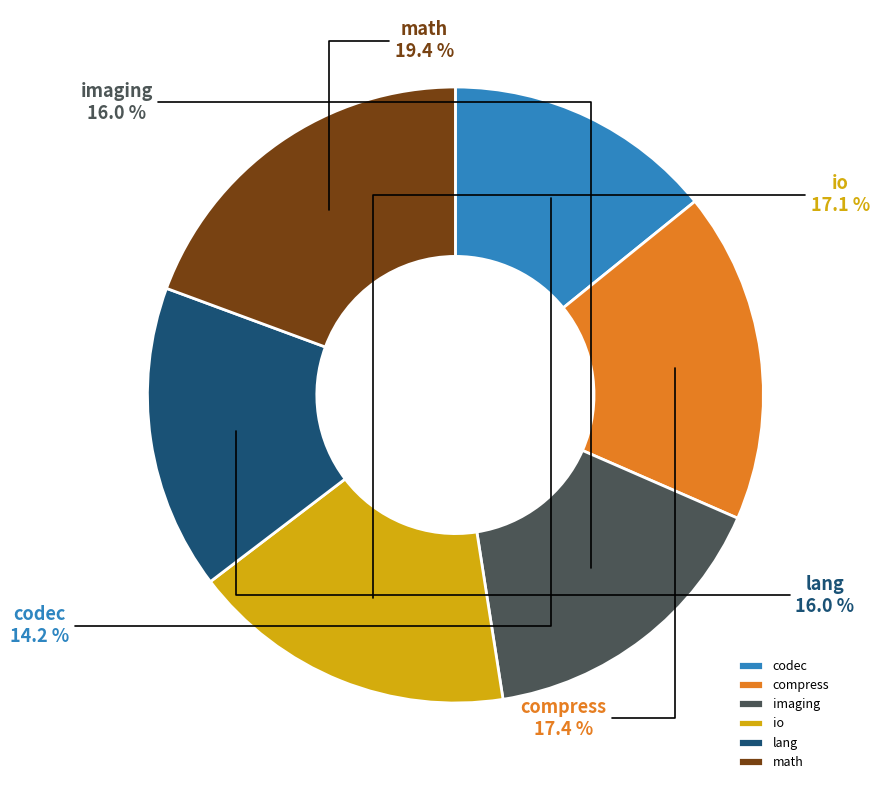

To the nearest percent, what is the difference between the imaging and math slice percentages?

3%